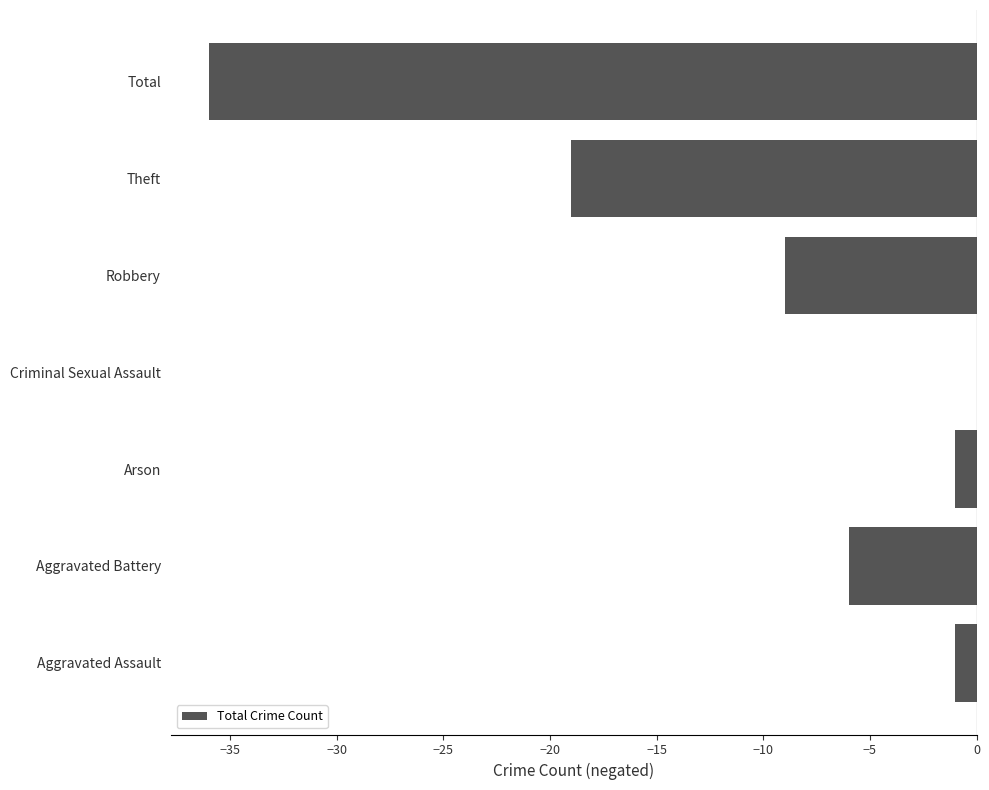

What is the change in value from Aggravated Battery to Theft?

-13